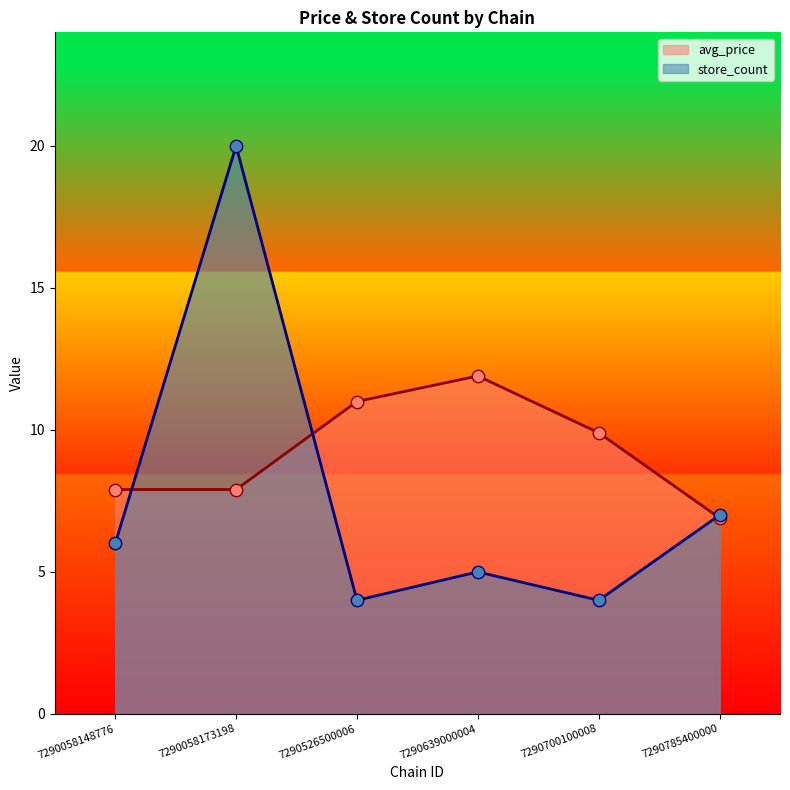

Which series contains the highest Y value?

store_count